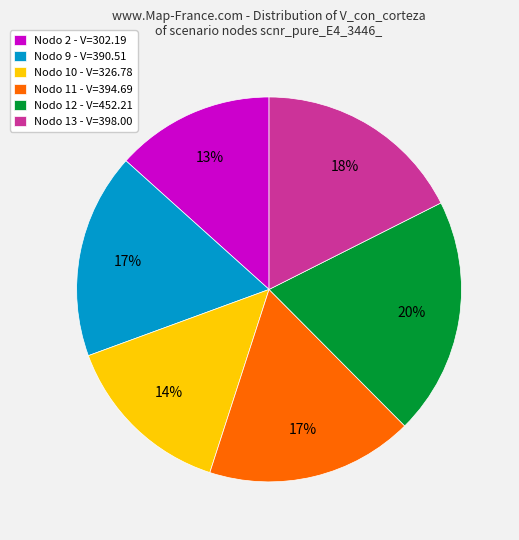

To the nearest percent, what is the difference between the largest and smallest slice percentages?

7%